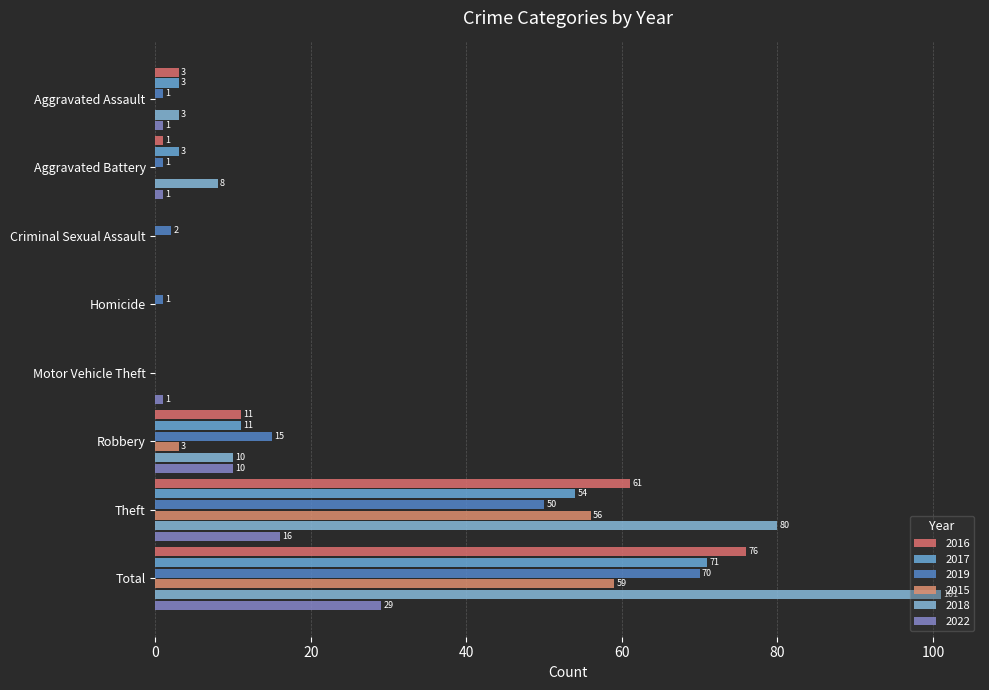

What are all the series names shown in the legend?

2016, 2017, 2019, 2015, 2018, 2022